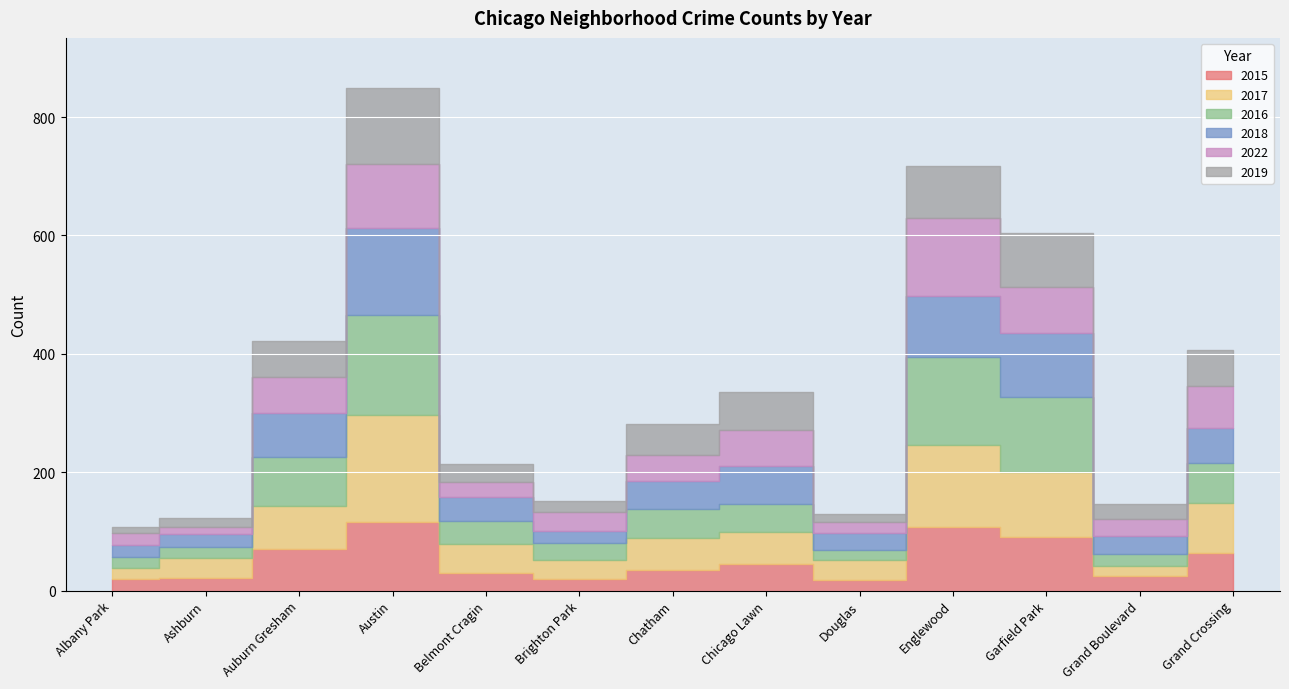

How many lines are shown in the chart?

6